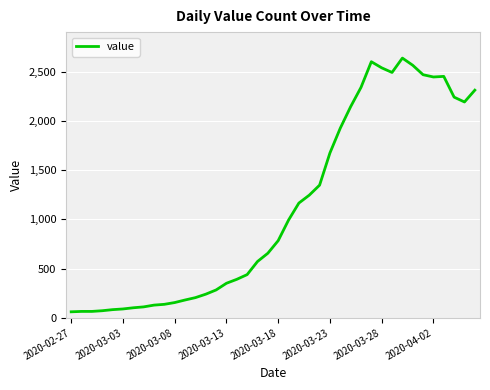

What is the difference between the maximum and minimum values?

2578